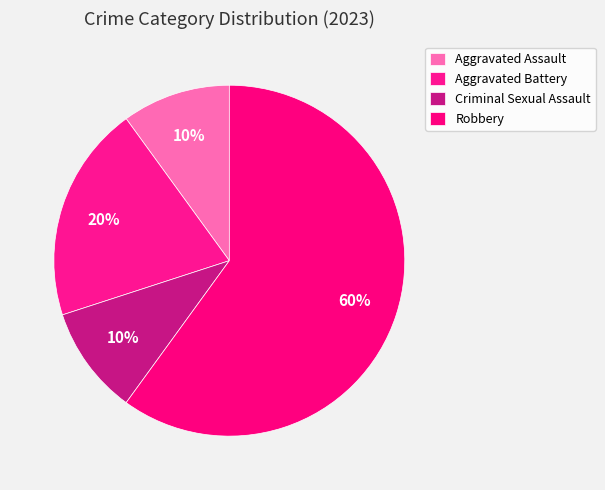

What percentage is NOT represented by Aggravated Battery?

80.0%